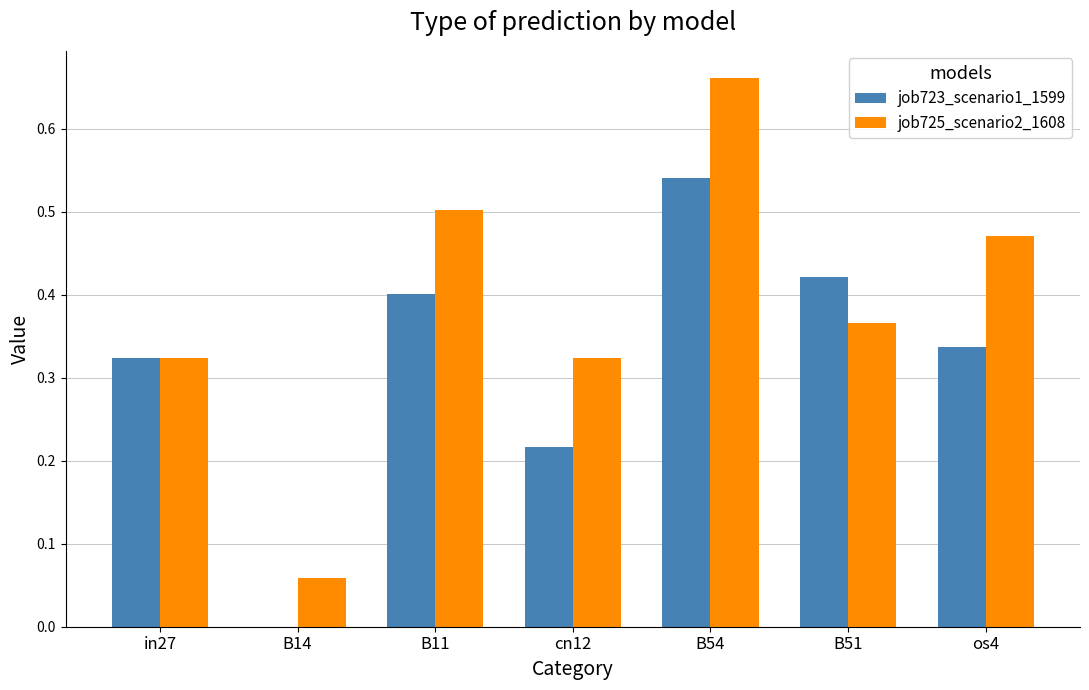

Is it true that job725_scenario2_1608 equals 0.1 at B51?

False